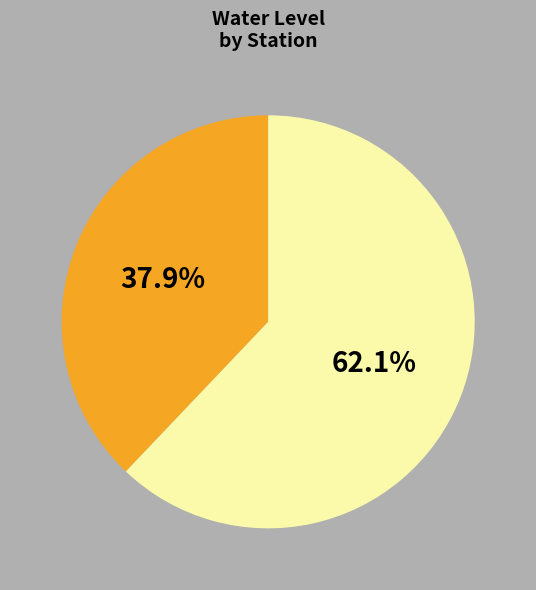

Does any single category account for the majority?

Yes